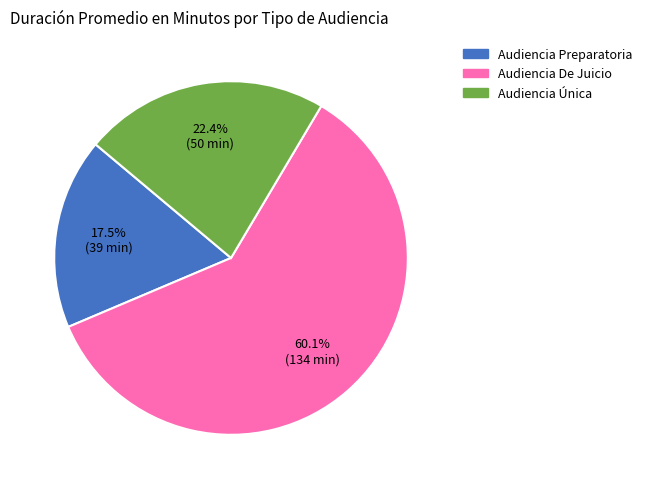

Between Audiencia De Juicio and Audiencia Preparatoria, which is larger?

Audiencia De Juicio